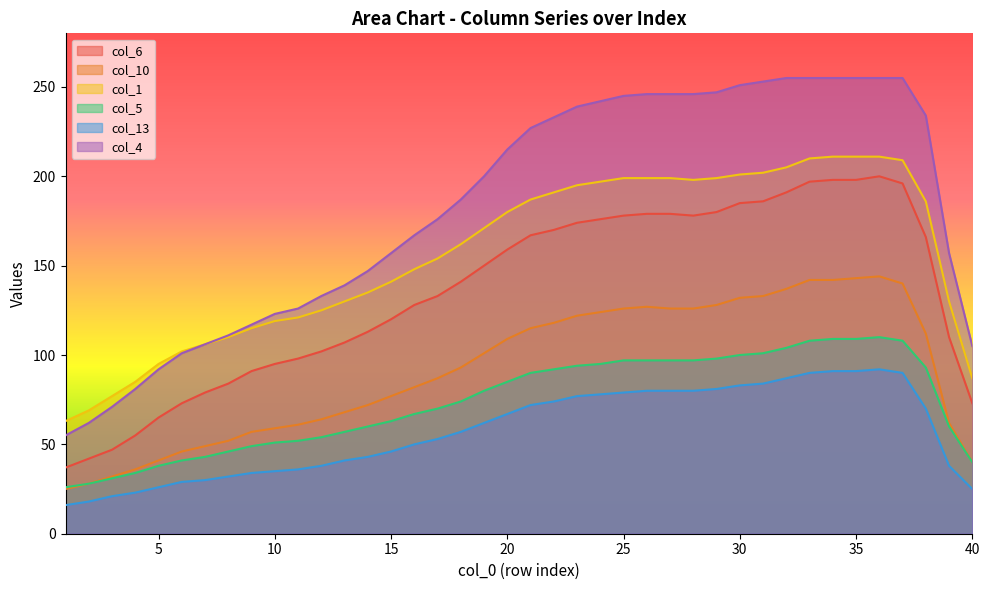

Between 6 and 21, which series saw the biggest shift?

col_4